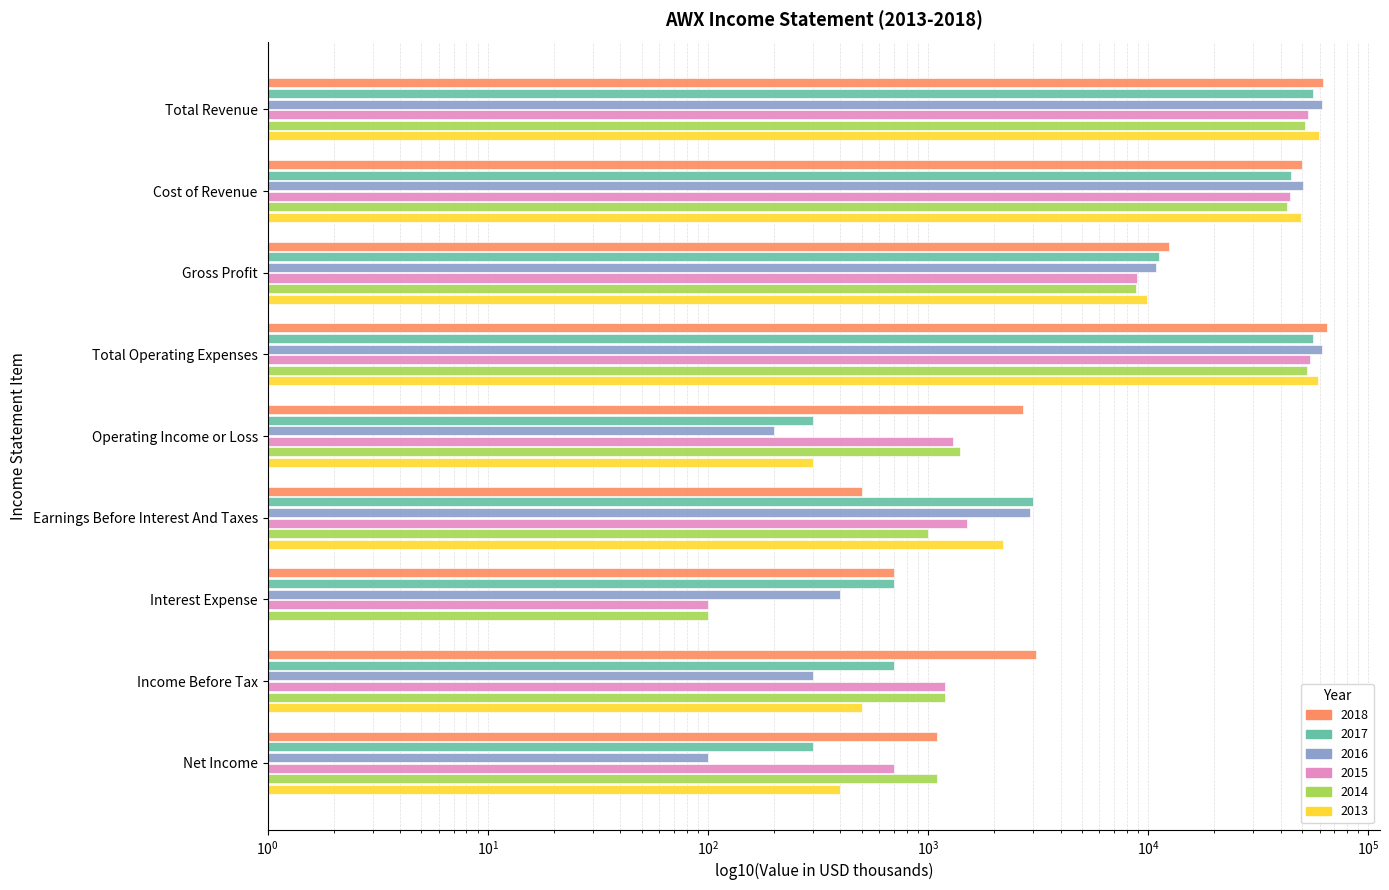

What is the maximum value shown in the chart?

64900